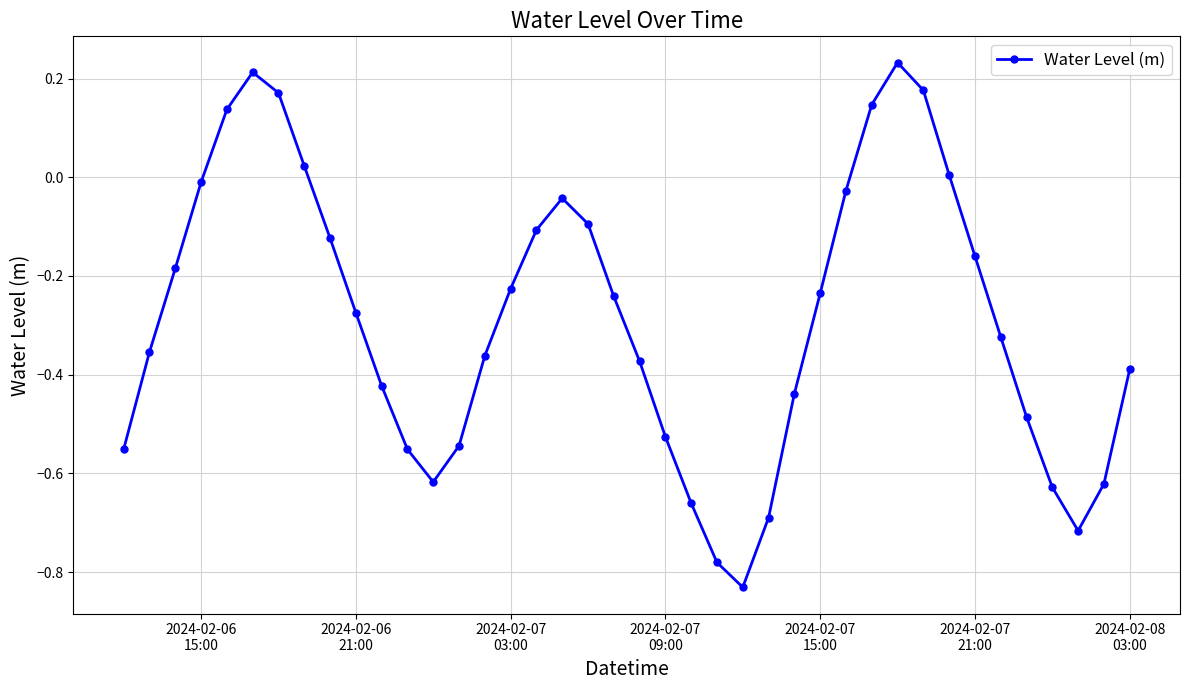

What is the difference between the maximum and minimum values?

1.1